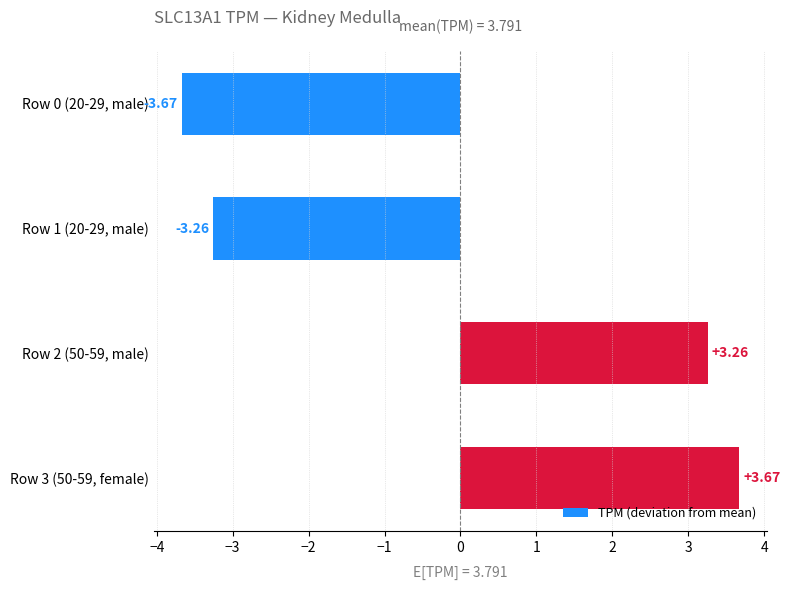

Rank the categories by value from highest to lowest.

Row 3 (50-59, female), Row 2 (50-59, male), Row 1 (20-29, male), Row 0 (20-29, male)